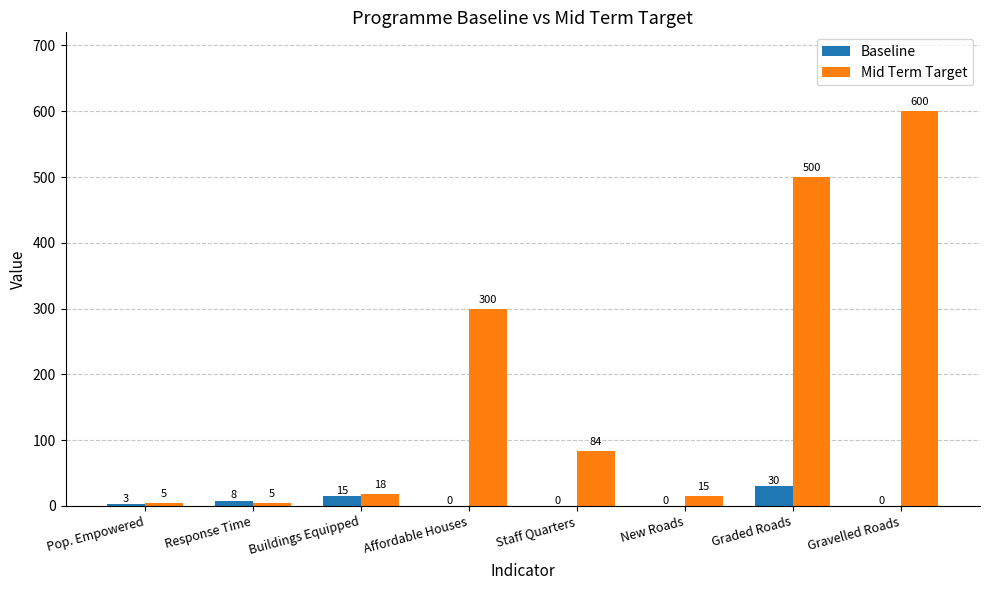

Reading left to right, what are all the values shown in this chart?

Baseline: 3	8	15	0	0	0	30	0
Mid Term Target: 5	5	18	300	84	15	500	600